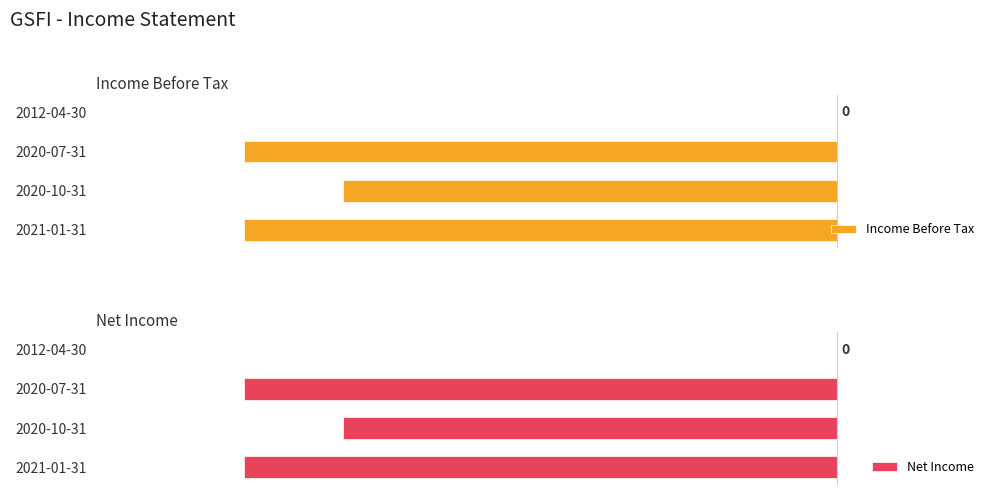

How many bars are there in total?

8